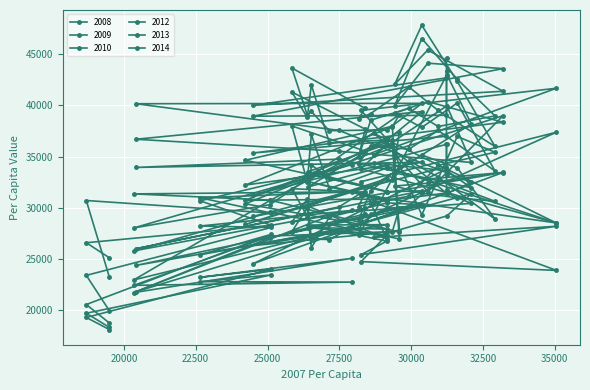

What is the difference between the highest and lowest values at 28402?

10305